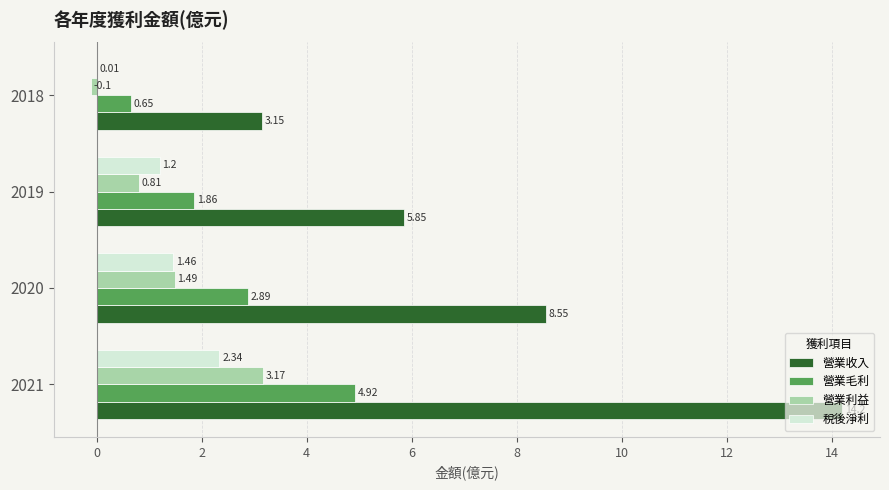

Count the number of data series in this chart.

4